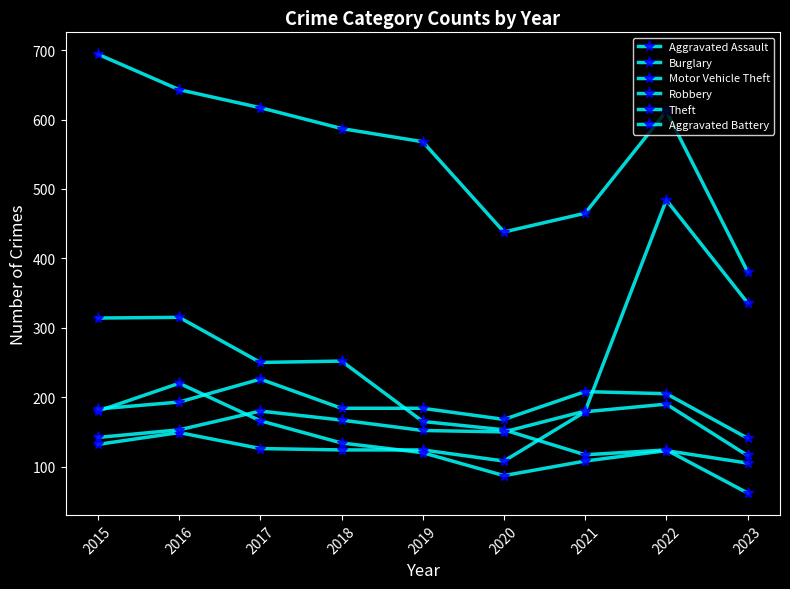

How many times do Aggravated Assault and Robbery cross each other?

1